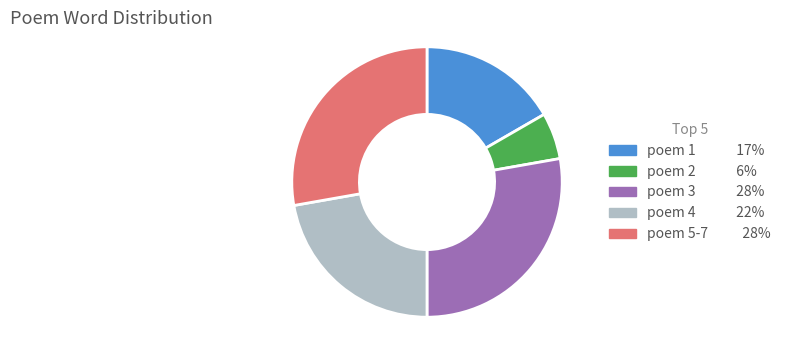

Which slice is the smallest?

poem 2